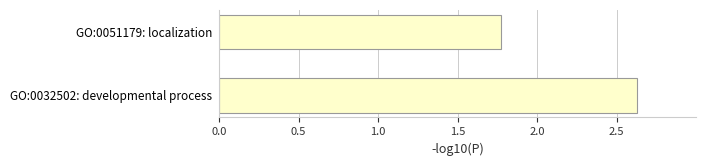

Rank the categories by value from highest to lowest.

GO:0032502: developmental process, GO:0051179: localization